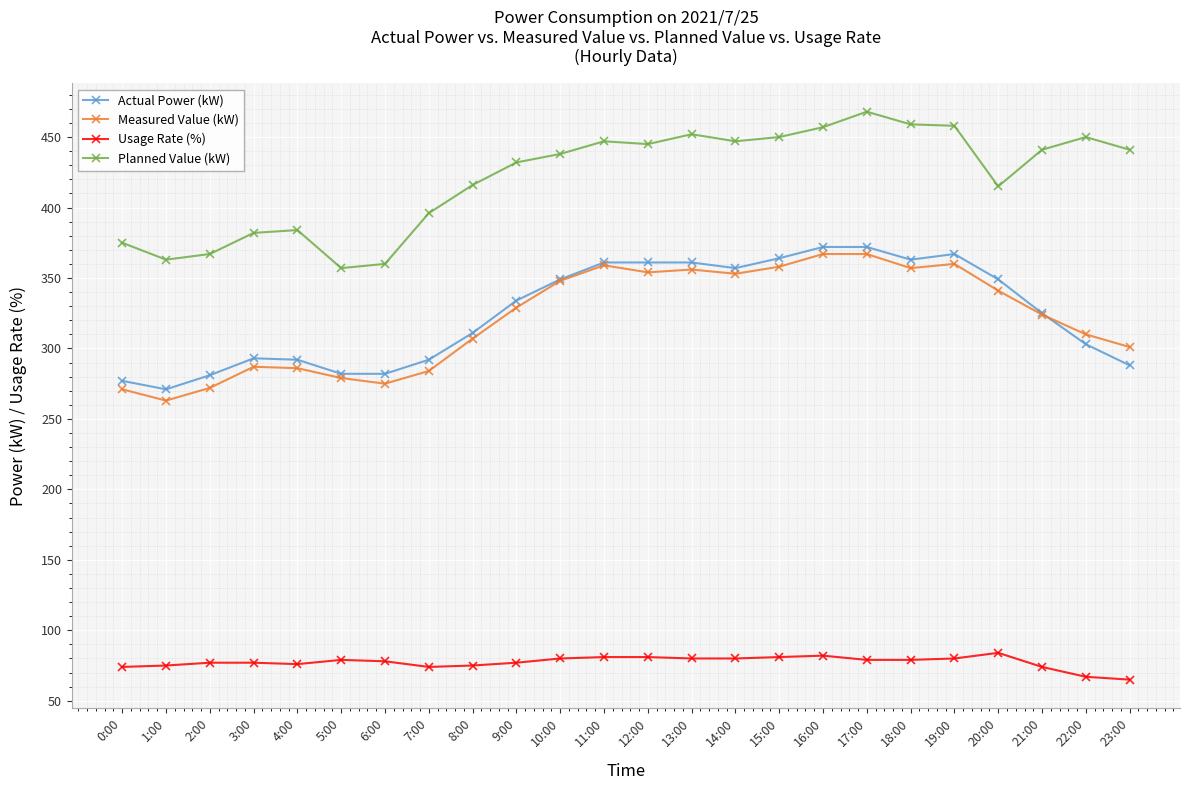

What is the difference between the highest and lowest values at 16:00?

375